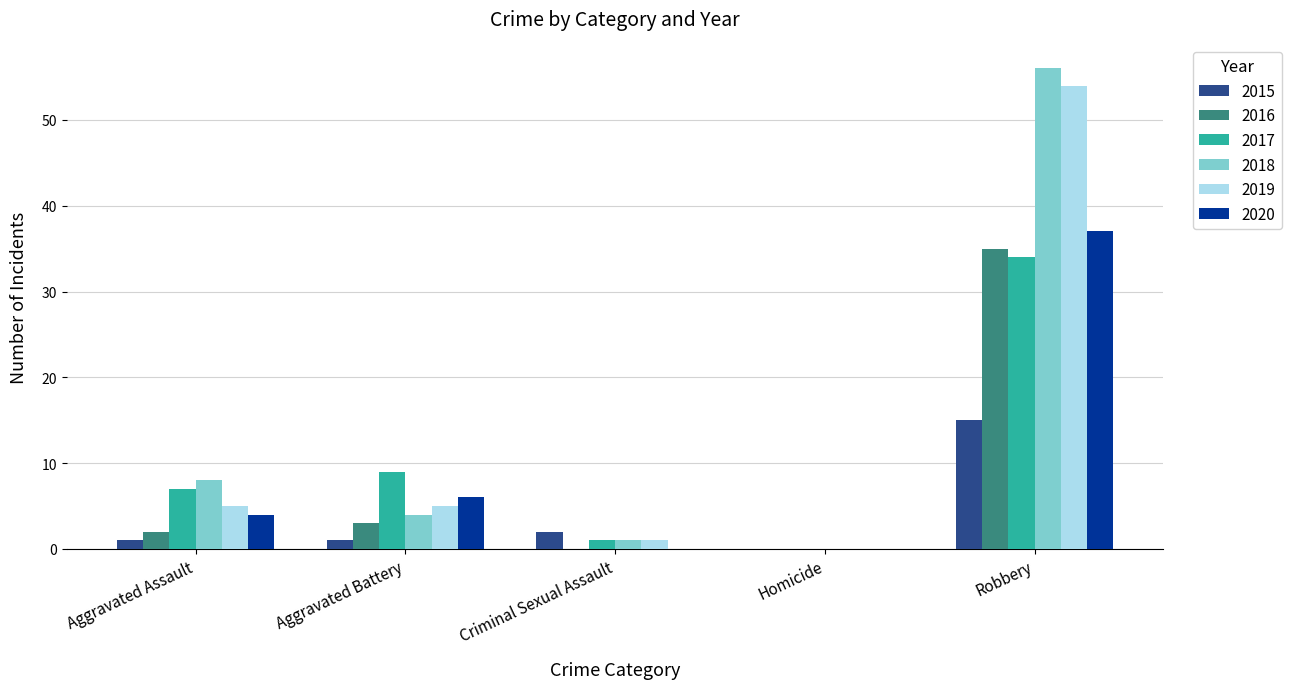

At which category is the sum across all series the highest?

Robbery